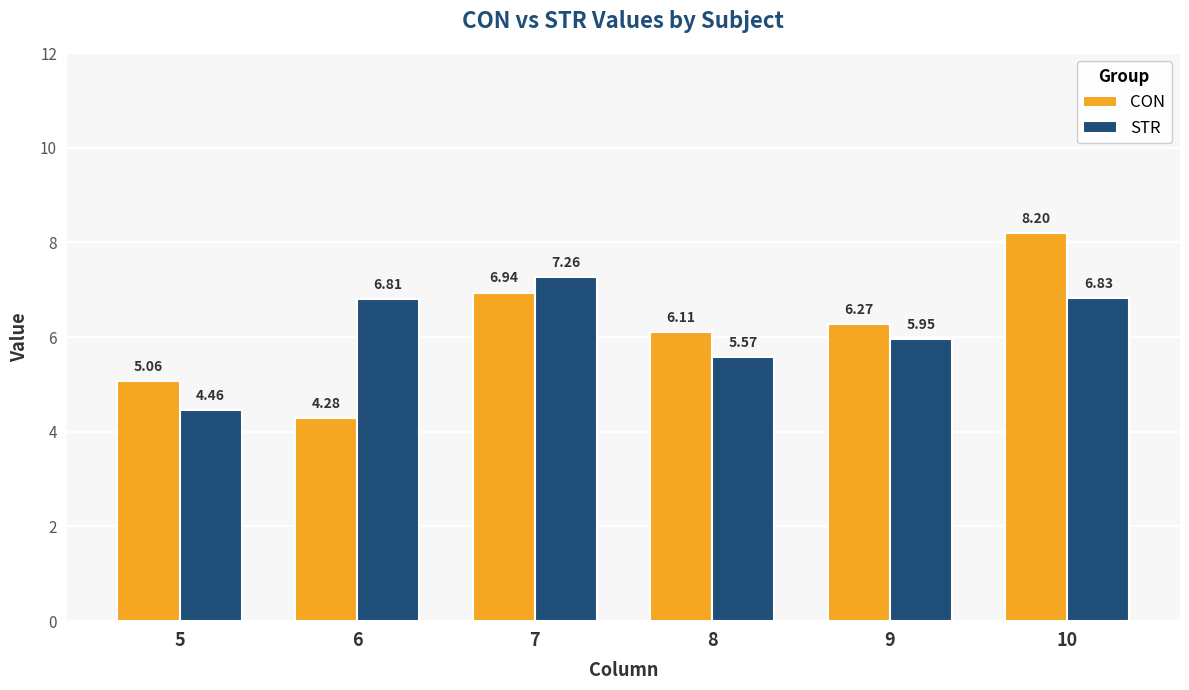

Which series changed the most between 5 and 7?

STR